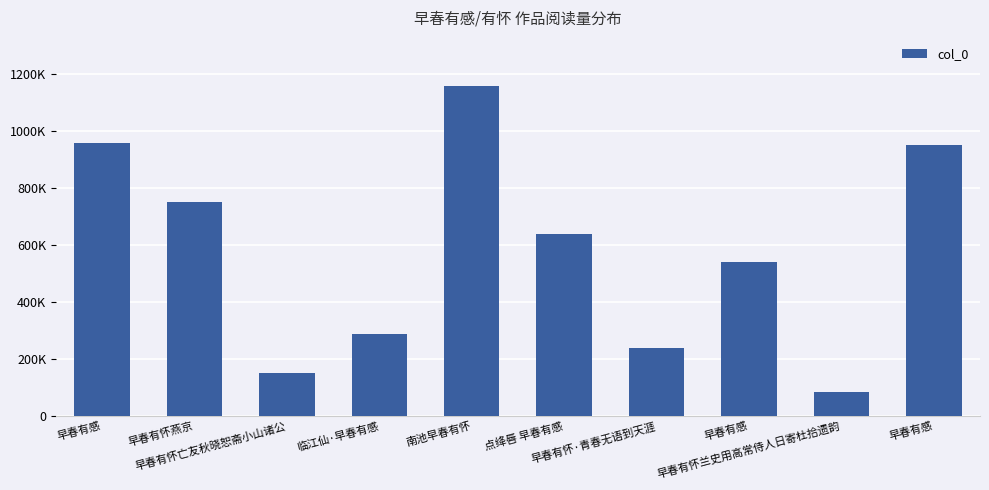

Reading left to right, list all the values displayed in this chart.

958001	751810	151376	287653	1157398	639425	238278	541078	85118	952251